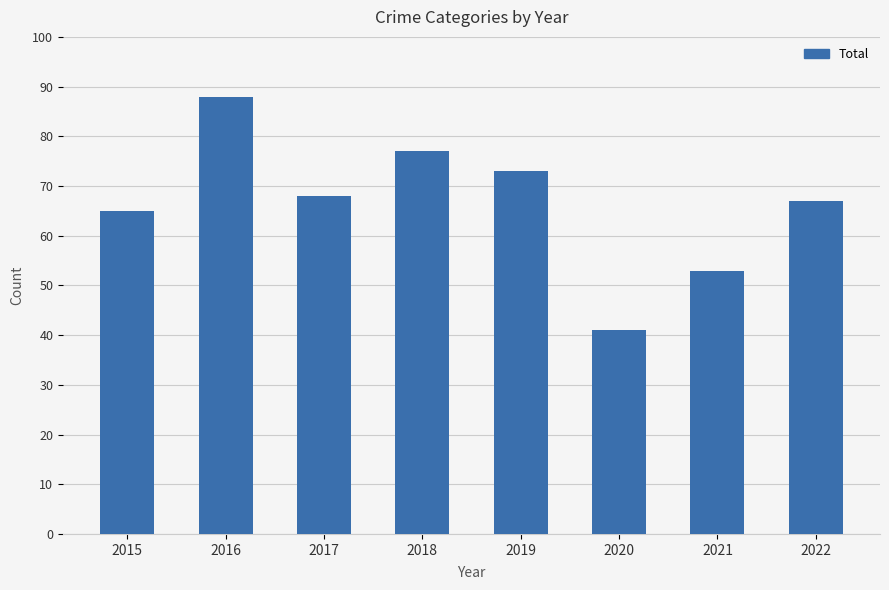

Is it true that the value at 2019 is 73?

True